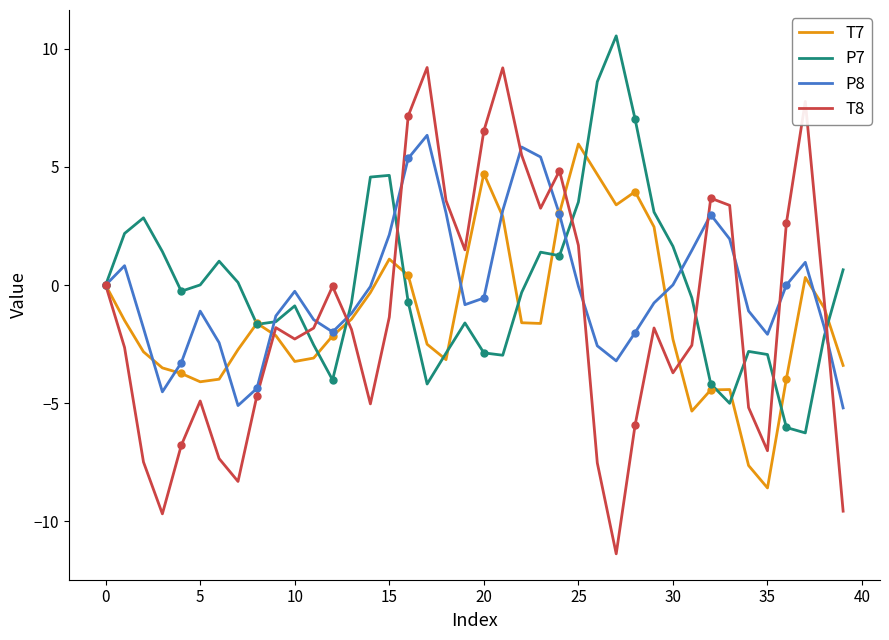

Which series has the largest range (max minus min)?

T8